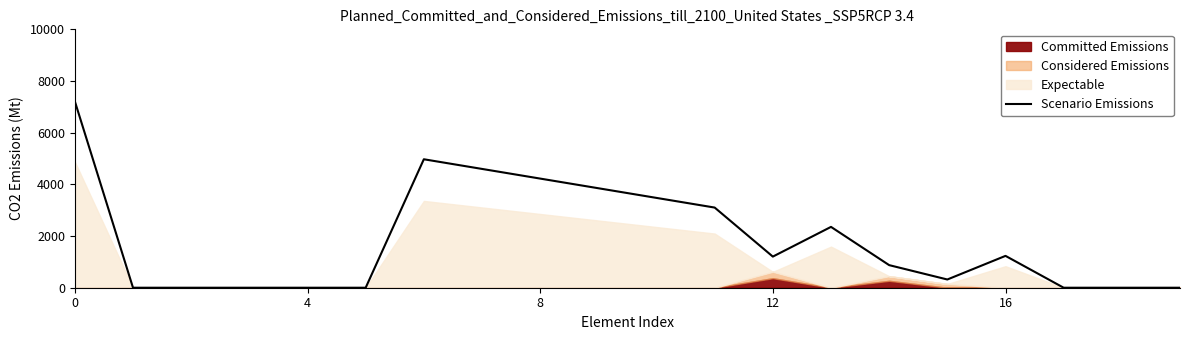

How many data points does each series have?

20